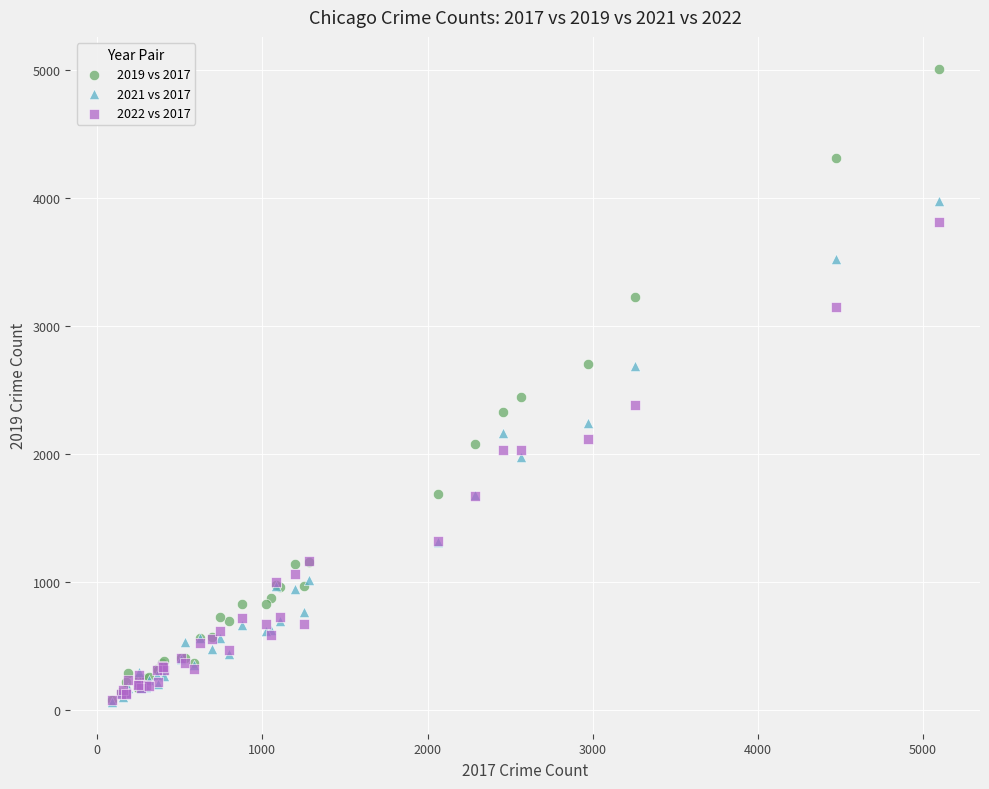

Across all series, what Y value is closest to 2535?

2441